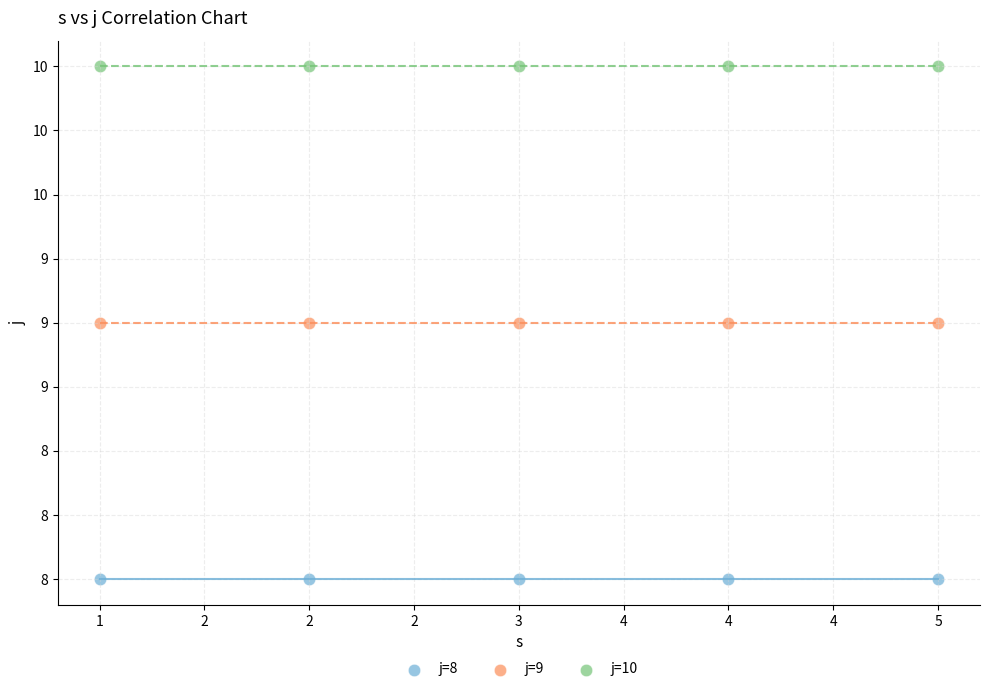

What are all the series names shown in the legend?

j=8, j=9, j=10